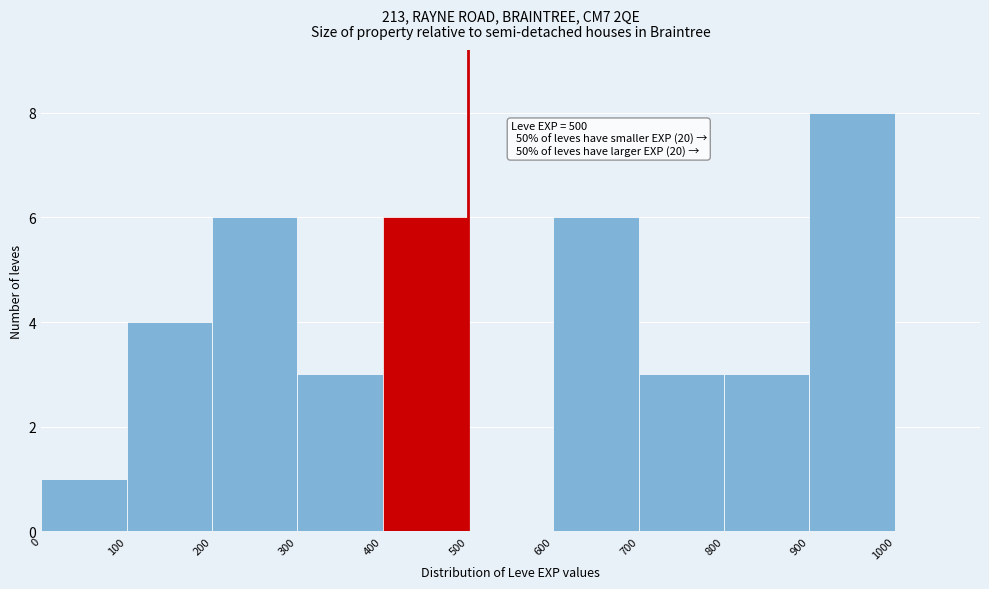

Over which range of the x-axis is the bar tallest?

900 to 1000